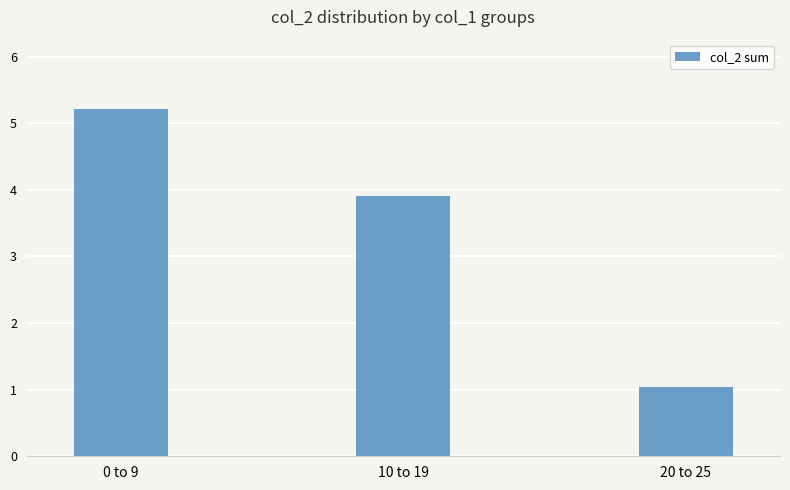

What position from the left is 0 to 9?

1